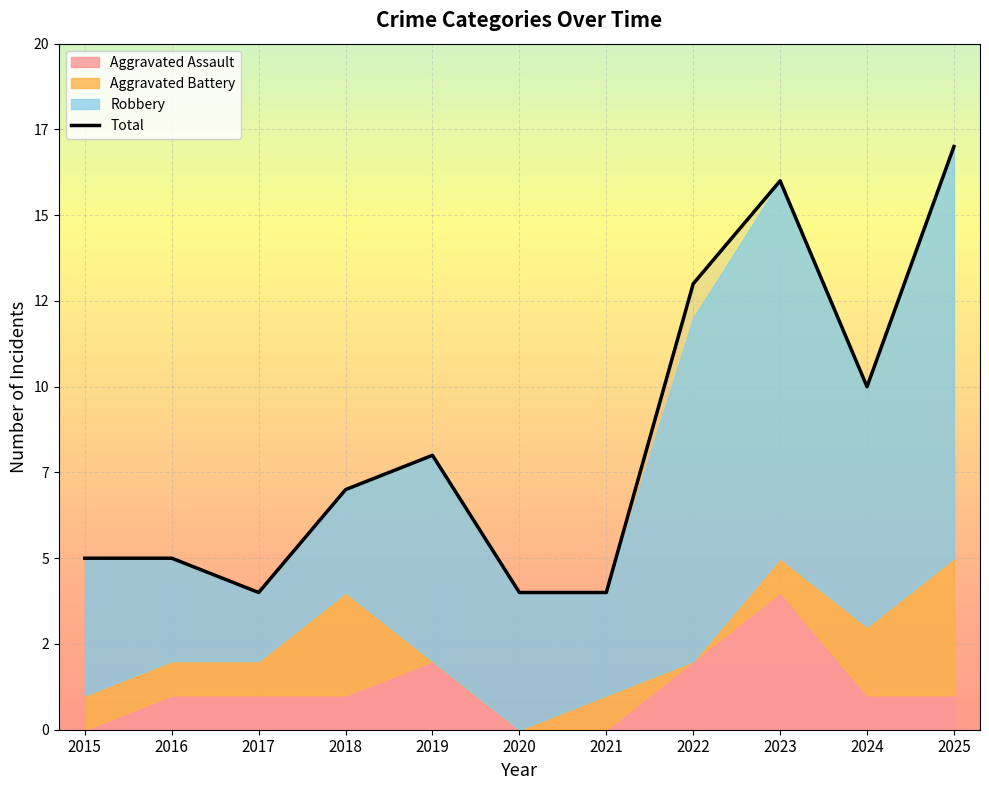

How many data points does each series have?

11